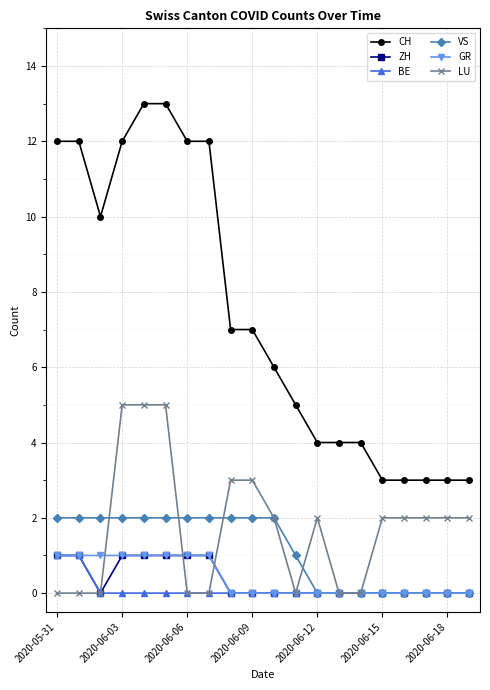

True or false: CH and ZH cross at least once.

False